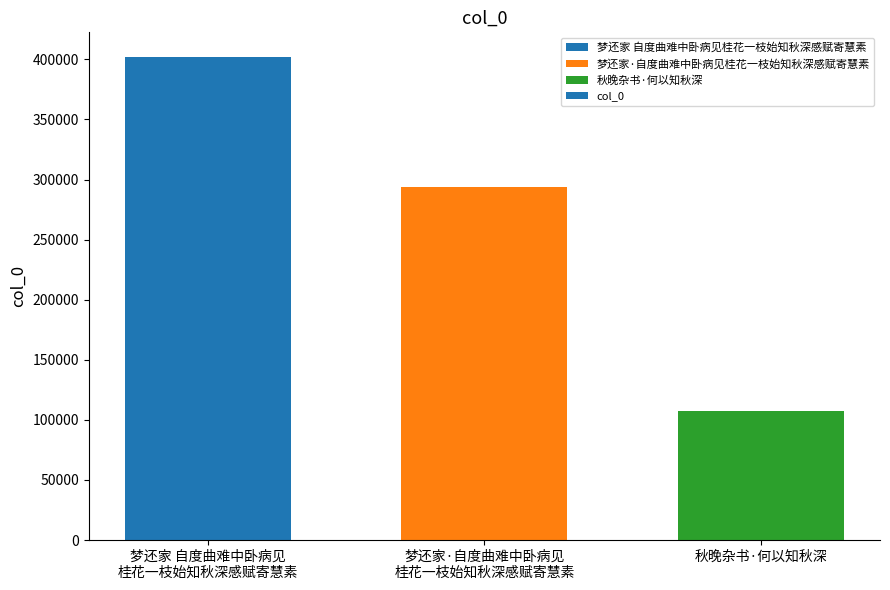

Reading right to left, transcribe all the data shown in this chart.

秋晚杂书·何以知秋深=107342	梦还家·自度曲难中卧病见
桂花一枝始知秋深感赋寄慧素=293830	梦还家 自度曲难中卧病见
桂花一枝始知秋深感赋寄慧素=402398